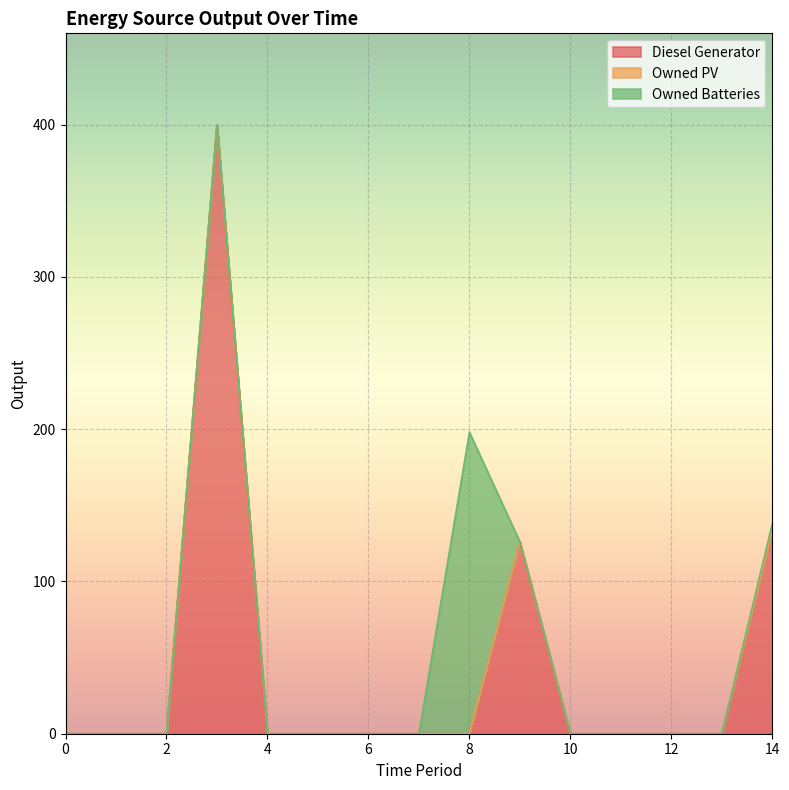

After their last crossing, which series has the higher values: Diesel Generator or Owned Batteries?

Diesel Generator